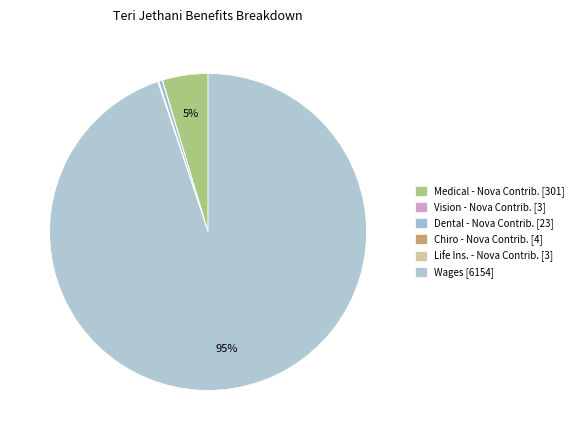

To the nearest percent, what is the difference between the largest and smallest slice percentages?

95%